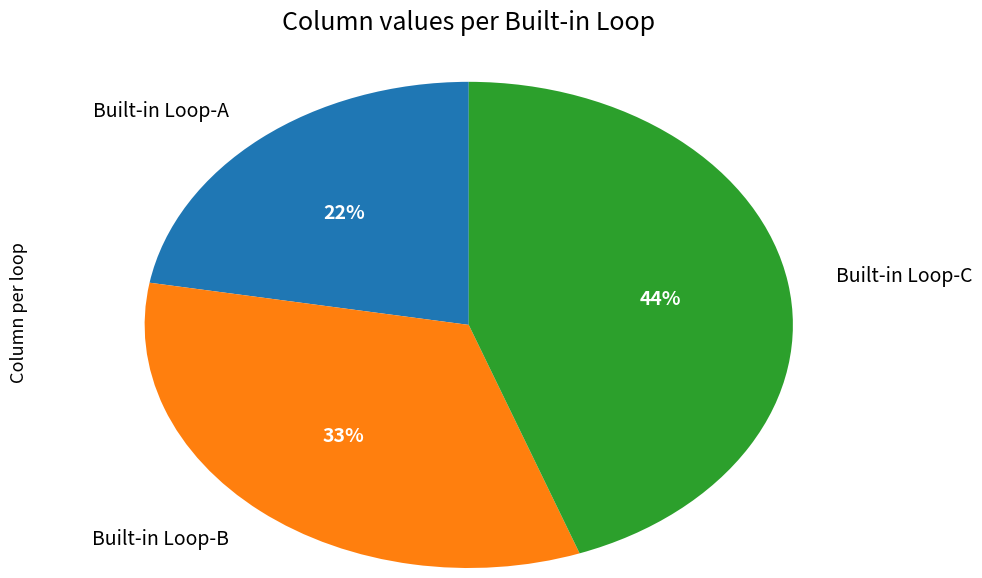

Is there a majority slice in this chart?

No